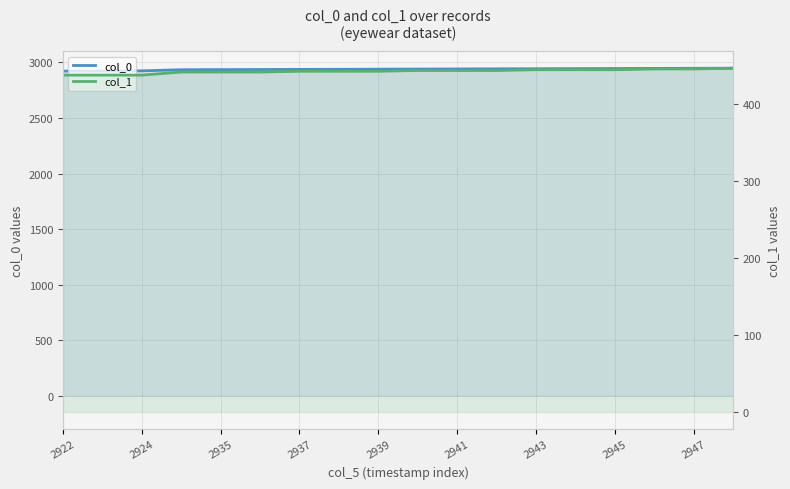

What is the label of the 17th point from the right?

2924